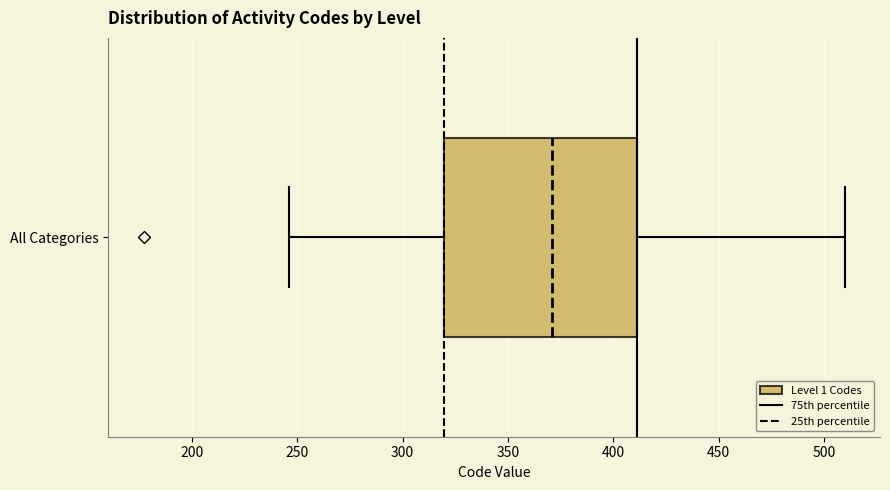

Transcribe this box plot: give where the median line is, the range the box spans, and where the two whiskers end, as read against the x-axis. The values are not printed on the chart, so give them approximately, as read against the axis.

median 370, box 320 to 410, whiskers 245 to 510